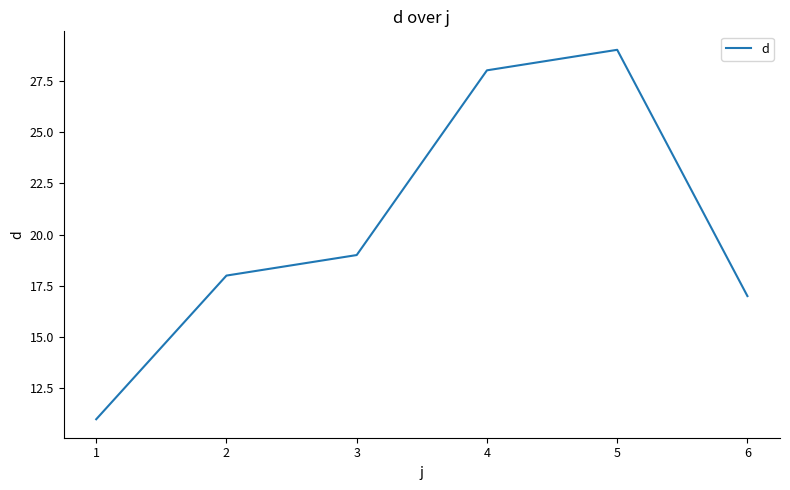

The value at 1 is 11. True or false?

True